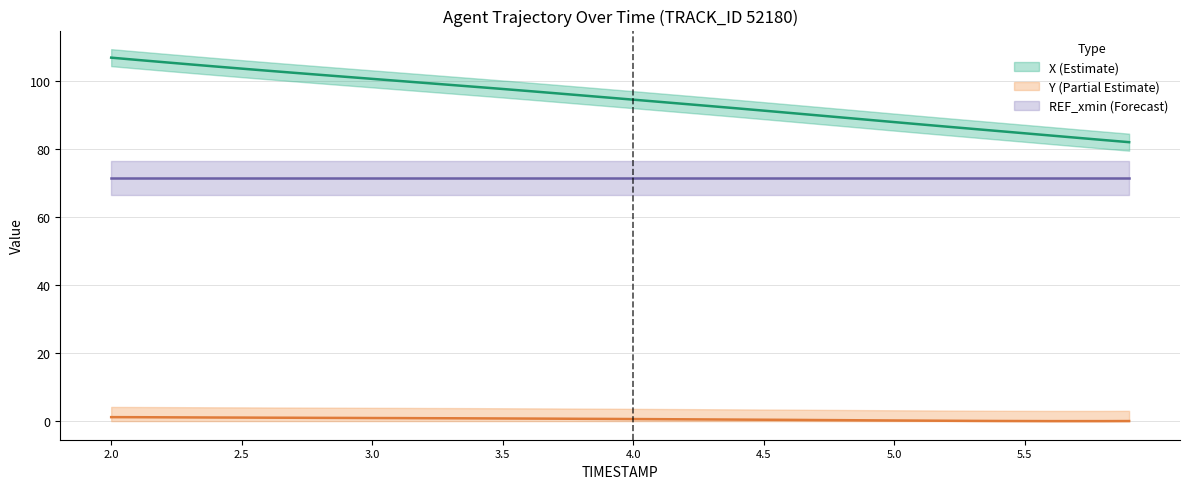

True or false: Y has a value of 0.9 at 3.1.

True